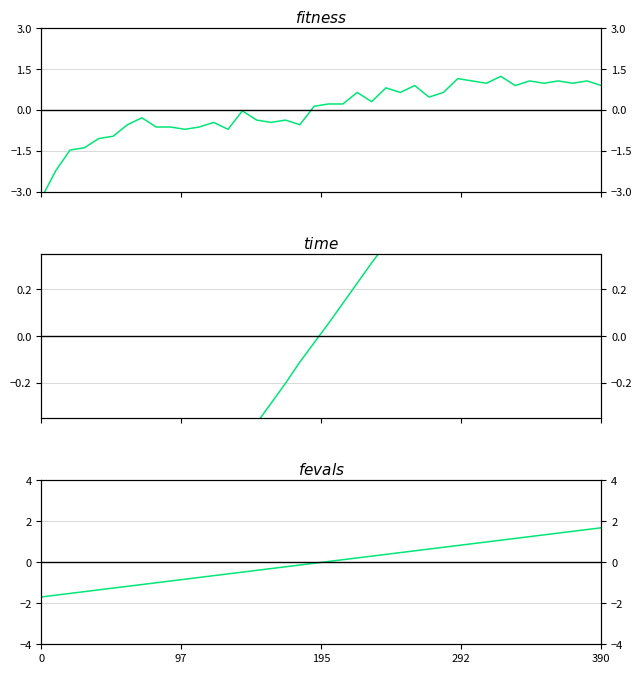

Which series ends up on top after the final intersection of $fevals$ and $fitness$?

$fevals$